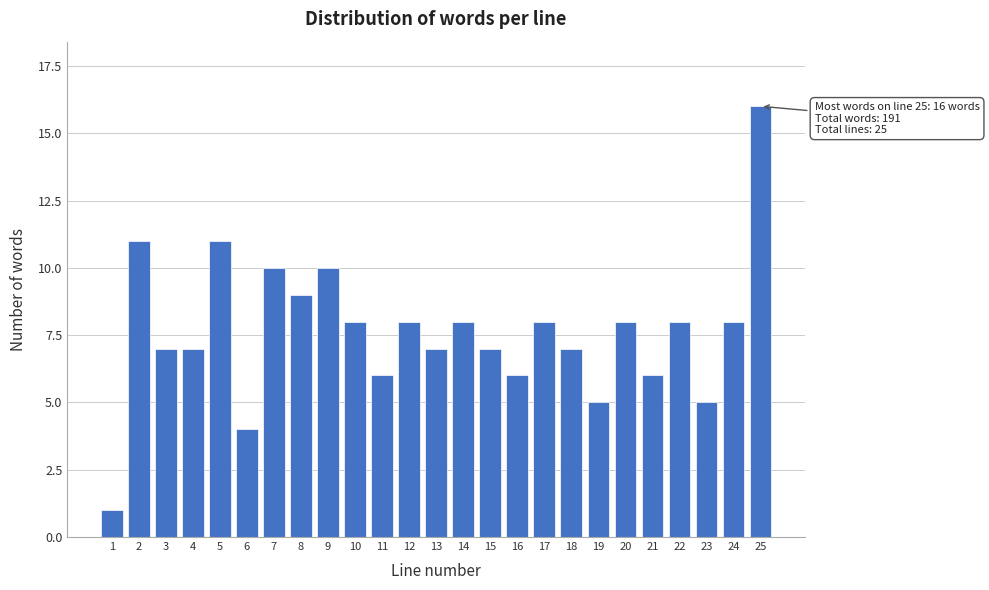

Reading right to left, transcribe all the data shown in this chart.

16	8	5	8	6	8	5	7	8	6	7	8	7	8	6	8	10	9	10	4	11	7	7	11	1